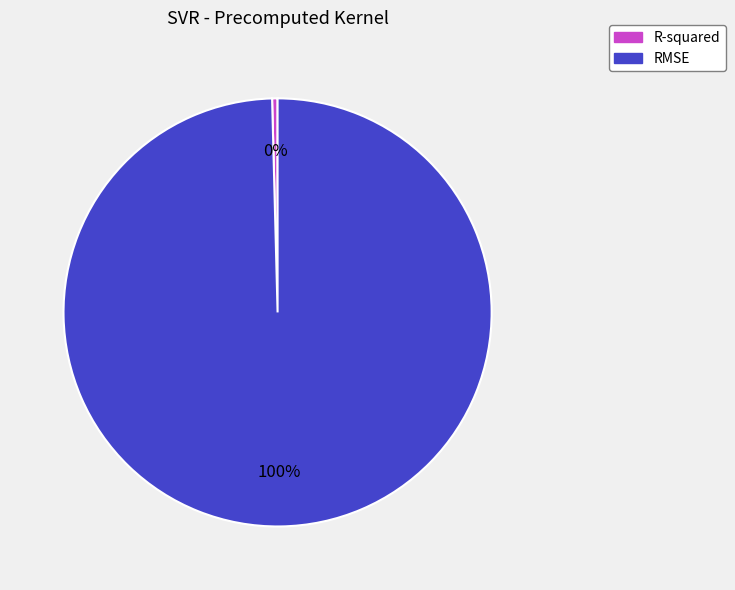

Count the number of slices in the pie.

2